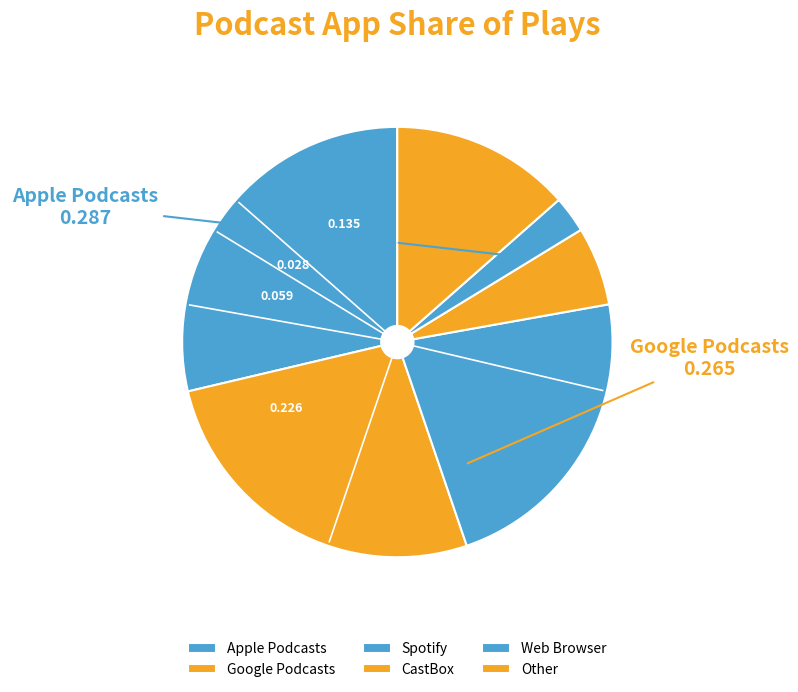

How many slices are in this pie chart?

6